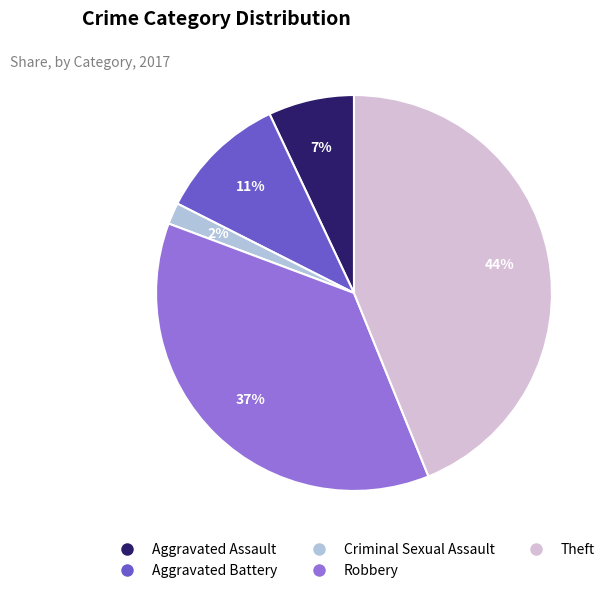

Is it true that Aggravated Battery is 17% of the pie?

False